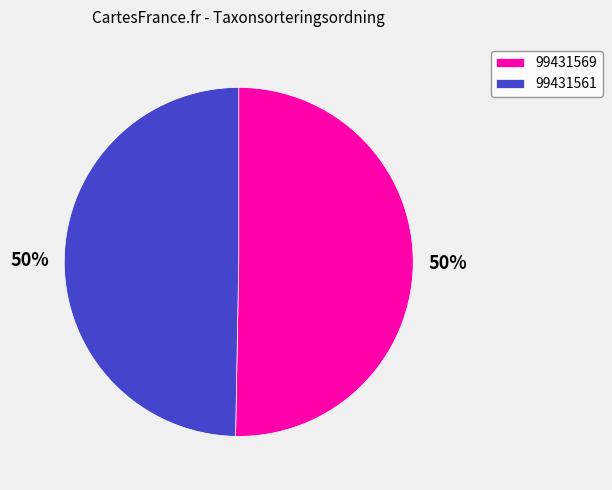

What is the majority slice?

99431569